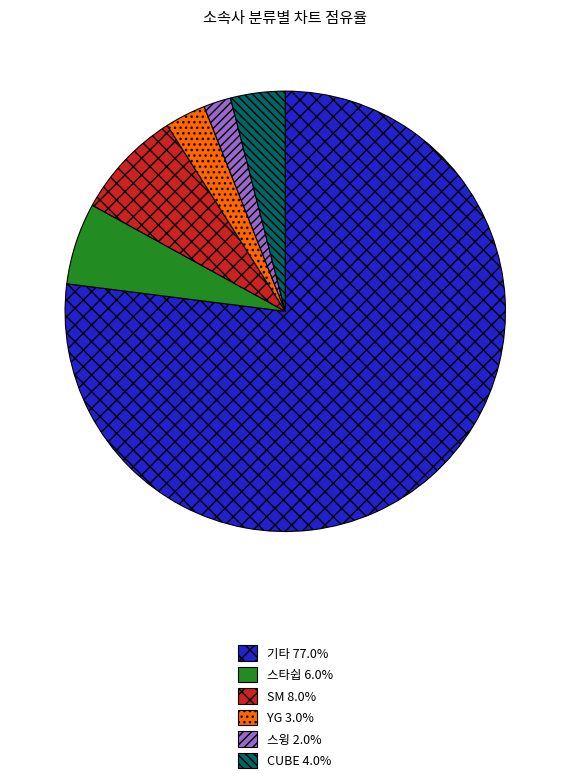

Is there a majority slice in this chart?

Yes